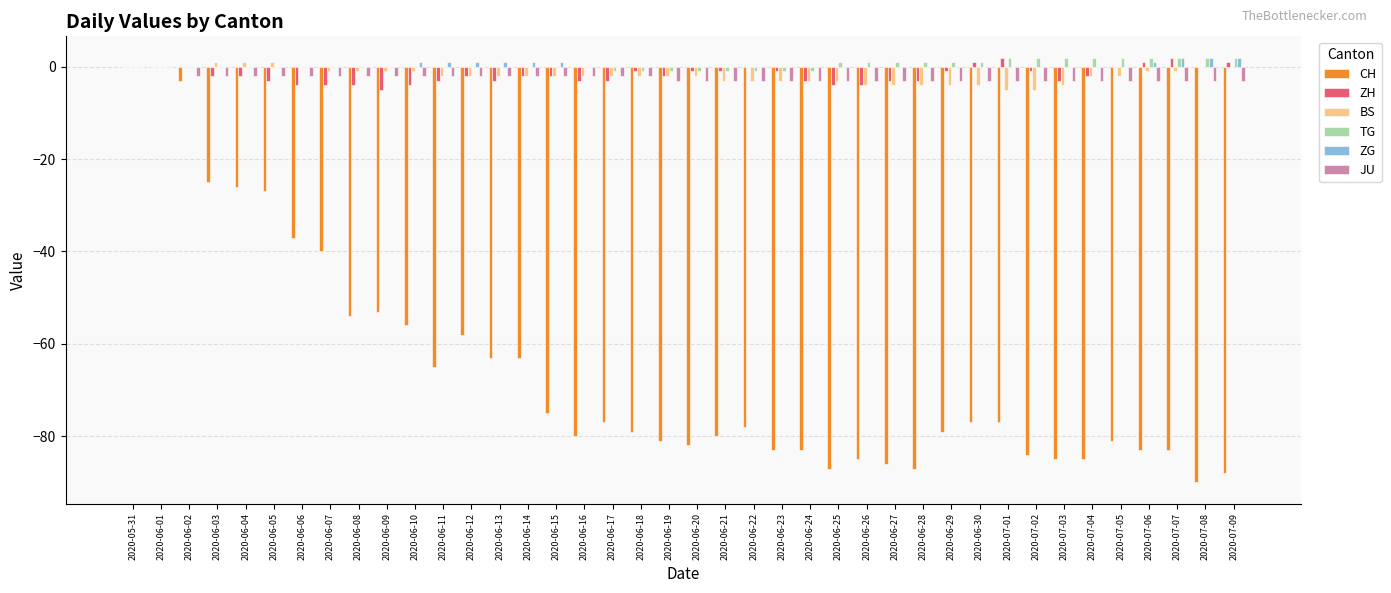

The value of ZH at 2020-06-08 is -4. True or false?

True